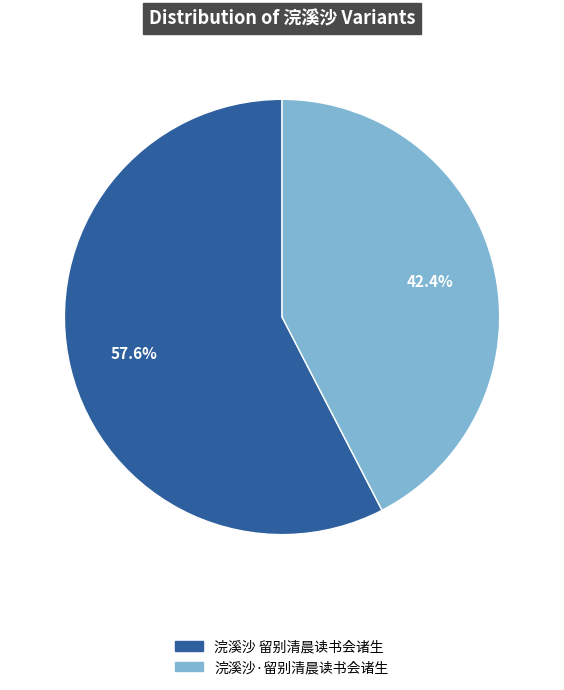

How much of the chart is everything except 浣溪沙·留别清晨读书会诸生?

57.6%